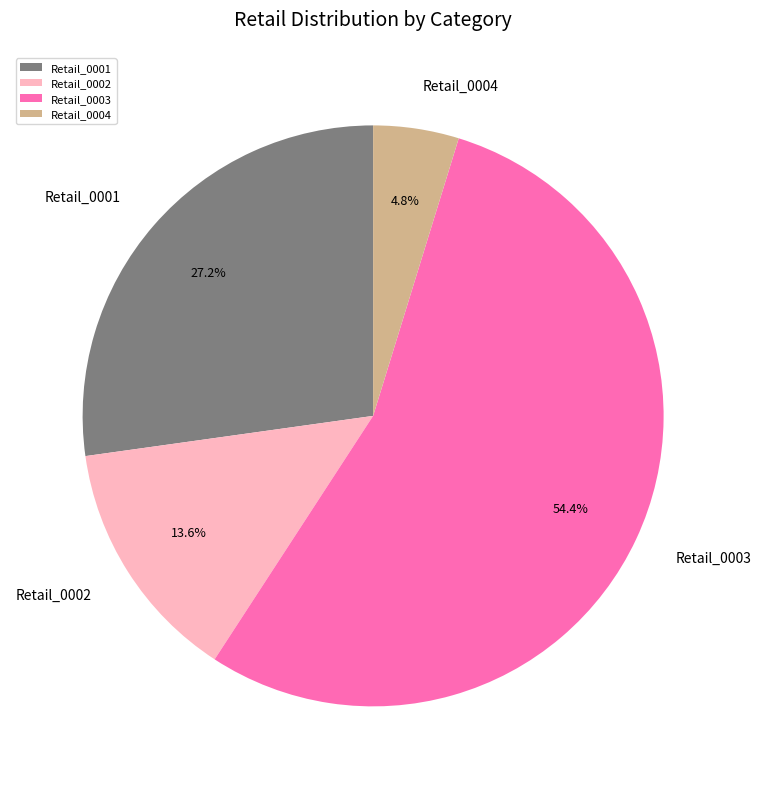

To the nearest percent, what is the difference between the largest and smallest slice percentages?

50%